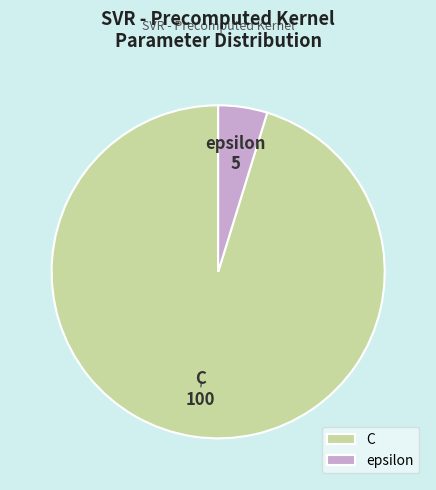

Which slice is the largest?

C